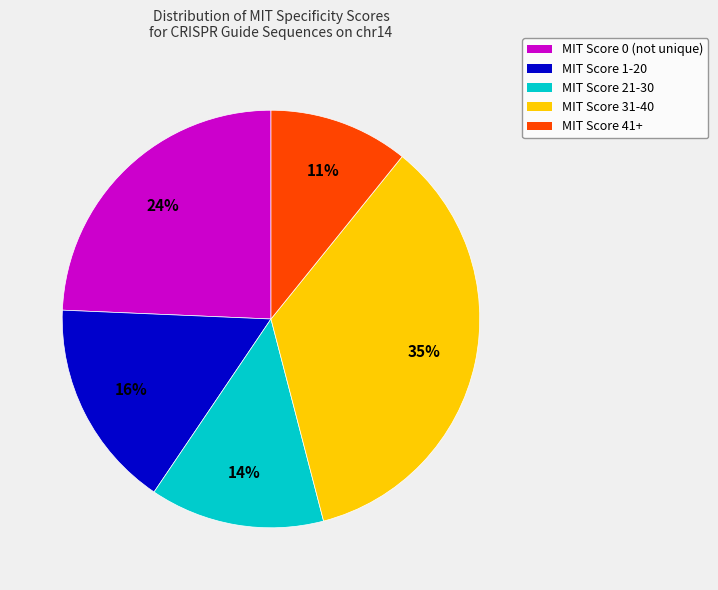

How many slices are in this pie chart?

5